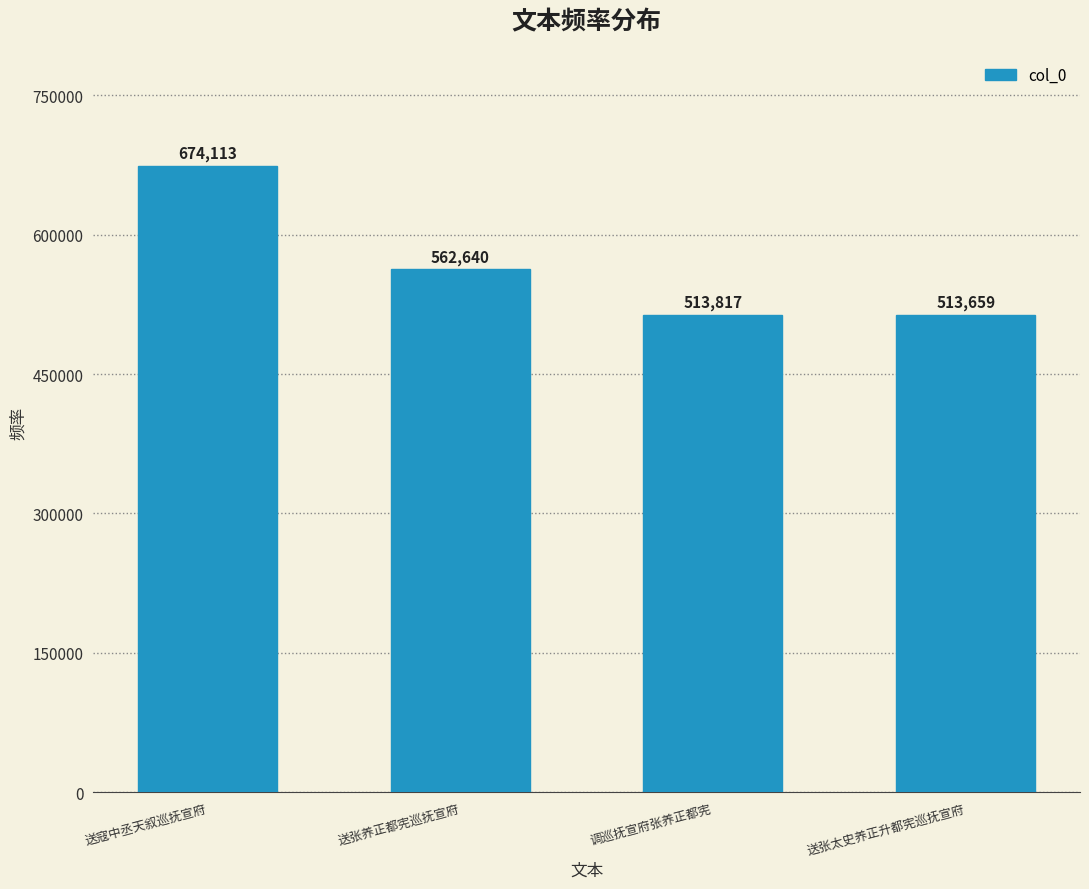

What position from the left is 送张太史养正升都宪巡抚宣府?

4